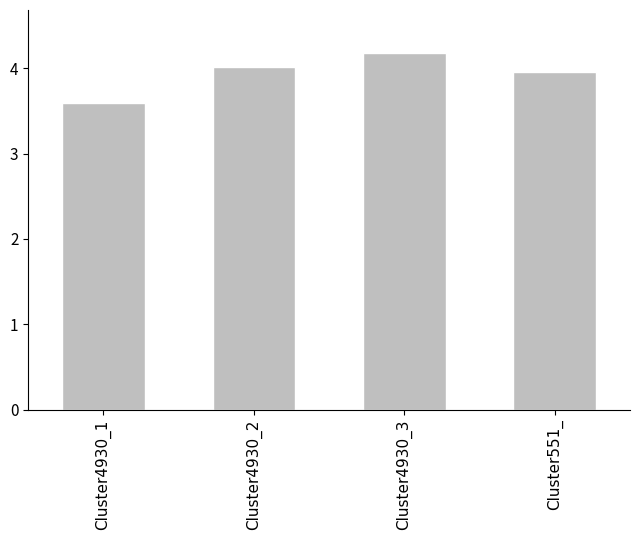

At which label is the value closest to 3?

Cluster4930_1